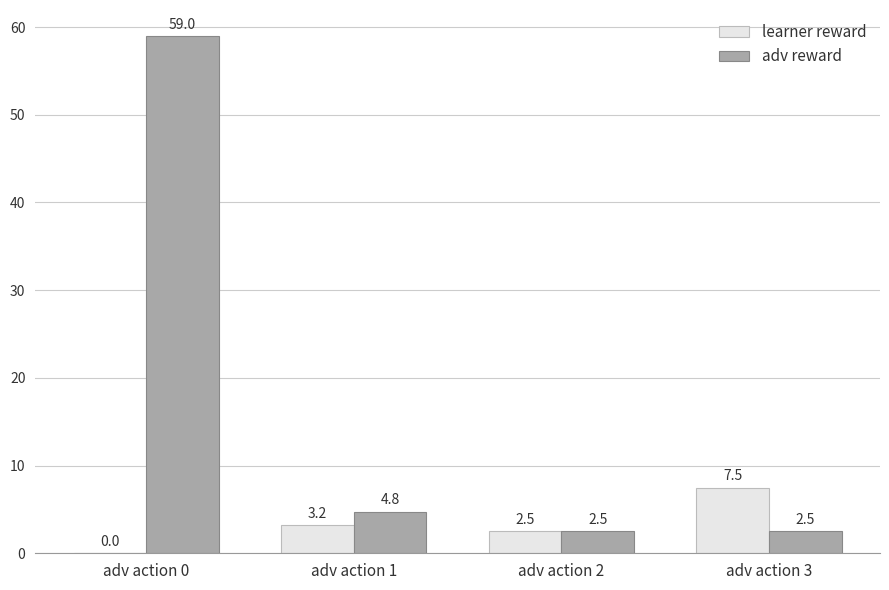

True or false: adv reward has a value of 4.8 at adv action 1.

True